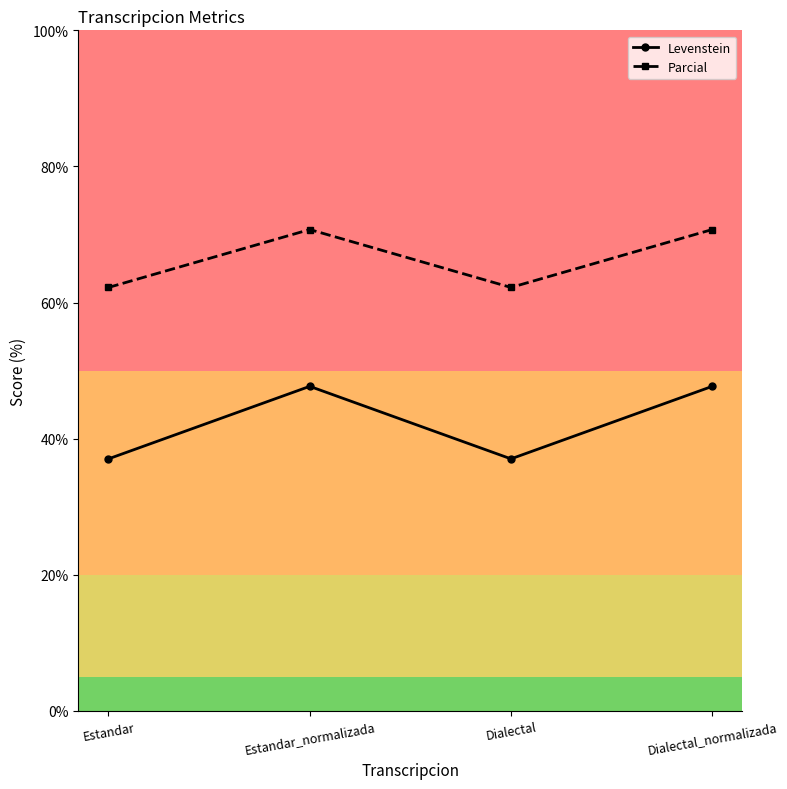

What is the lowest value of the Parcial series?

62.2